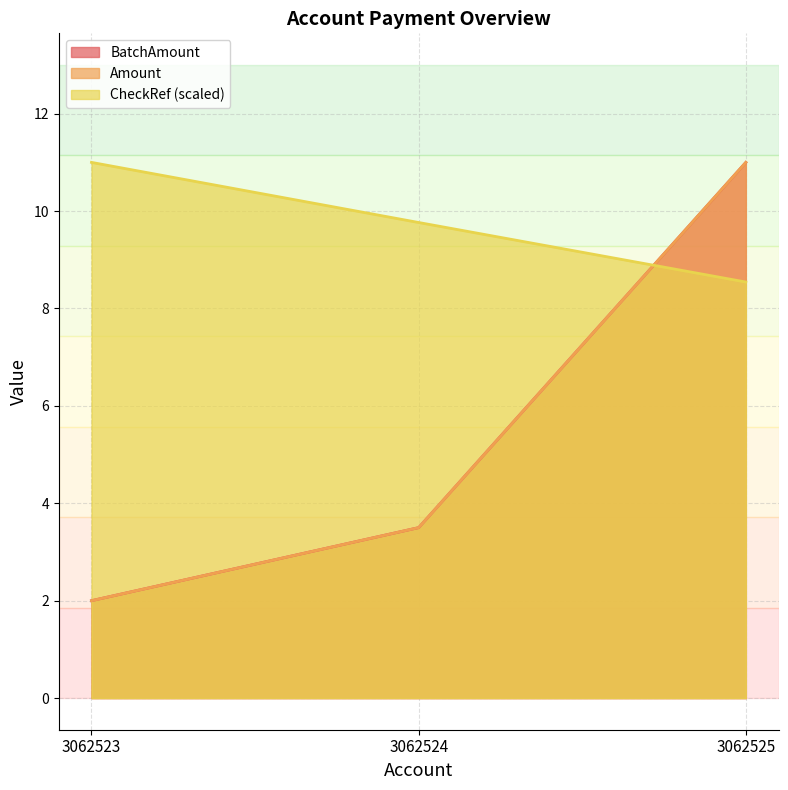

What is the smallest value displayed?

2.0